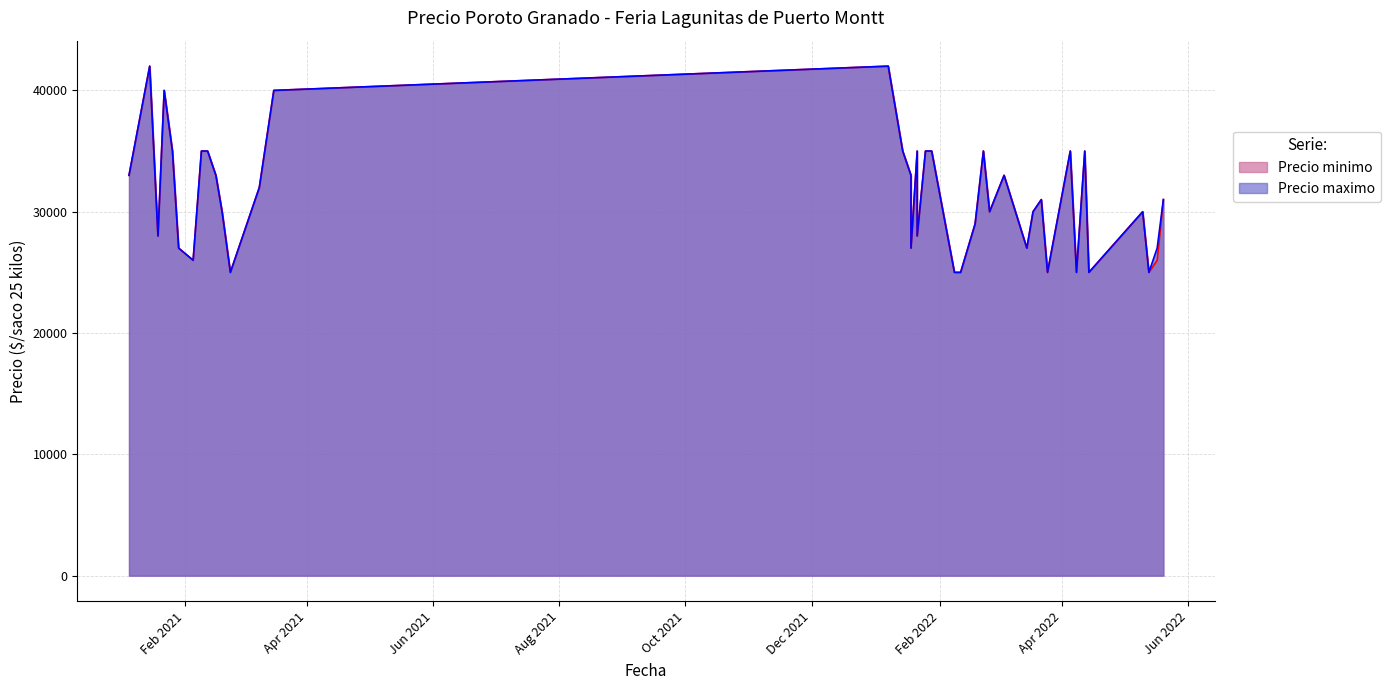

Which series has the largest range (max minus min)?

Precio minimo